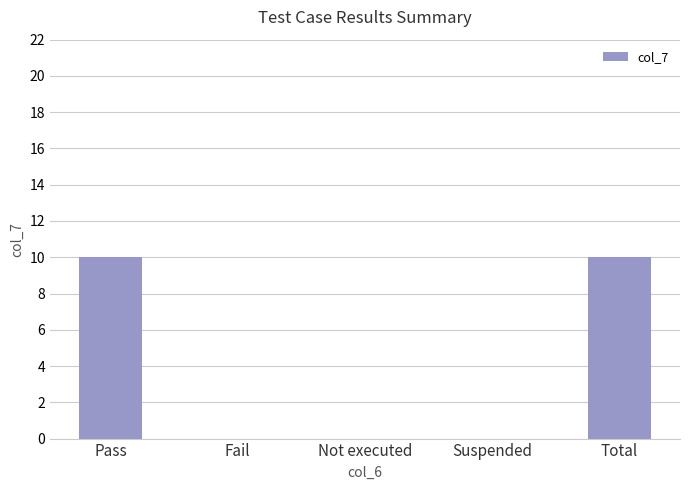

Reading right to left, extract all data points from this chart.

Total=10	Suspended=0	Not executed=0	Fail=0	Pass=10